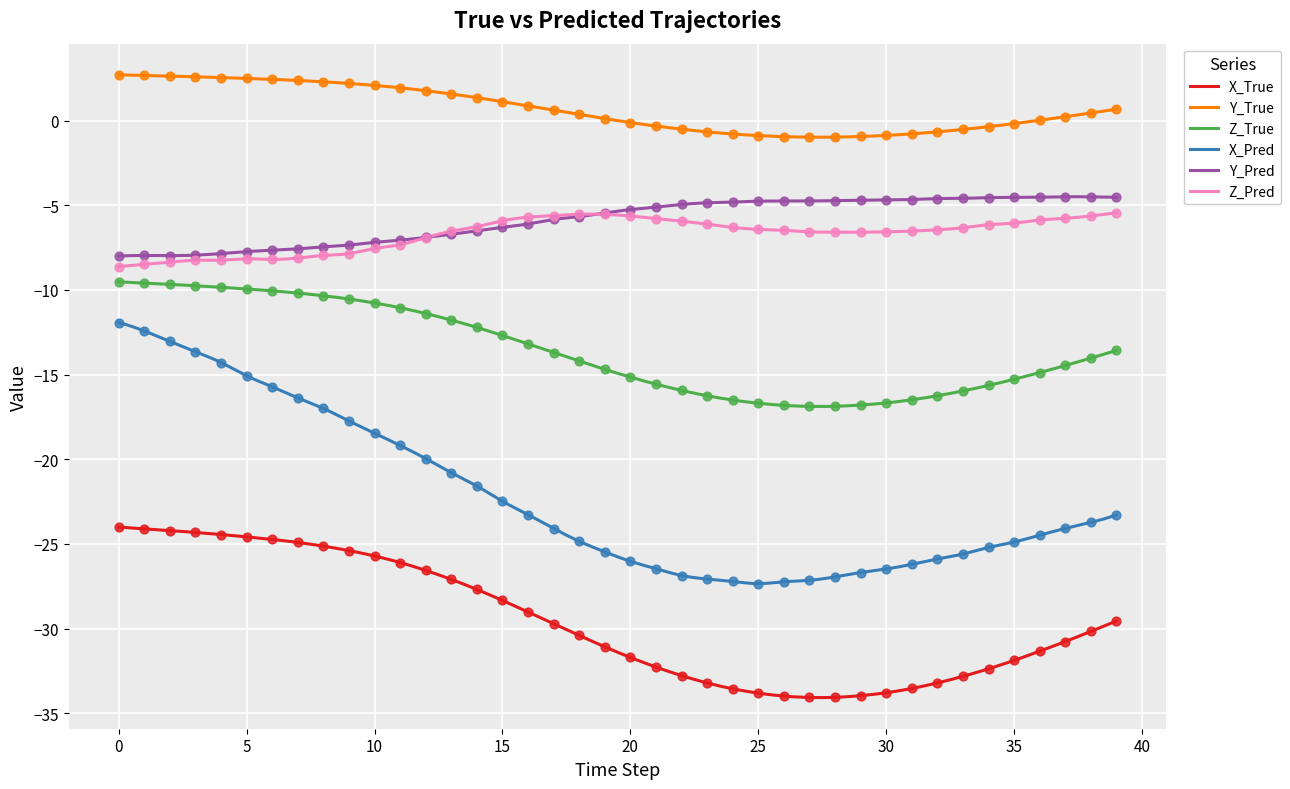

What is the total value across all series at 19?

-82.1